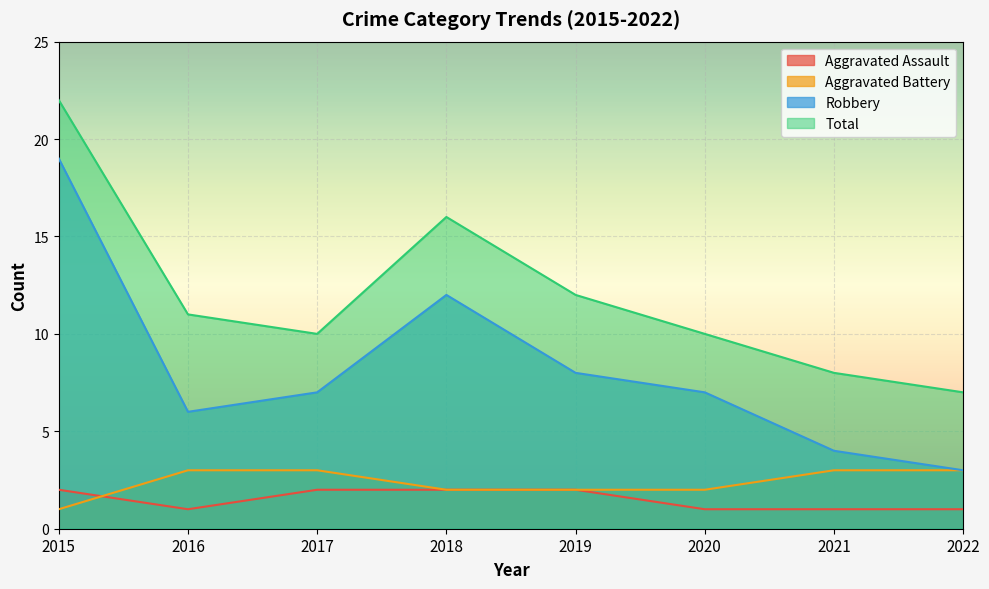

How many lines are shown in the chart?

4